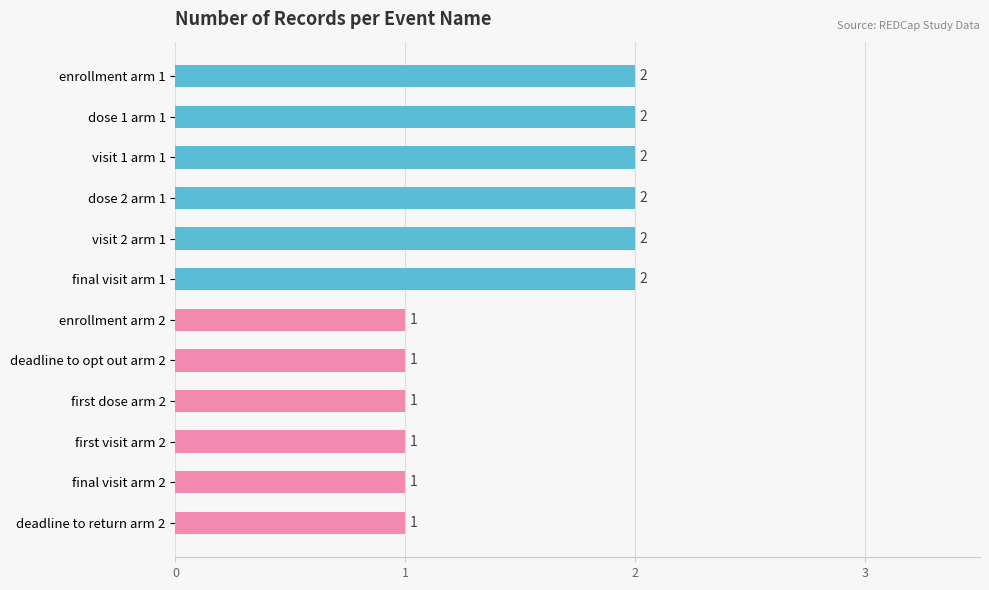

Is it true that the value at first dose arm 2 is 1?

True